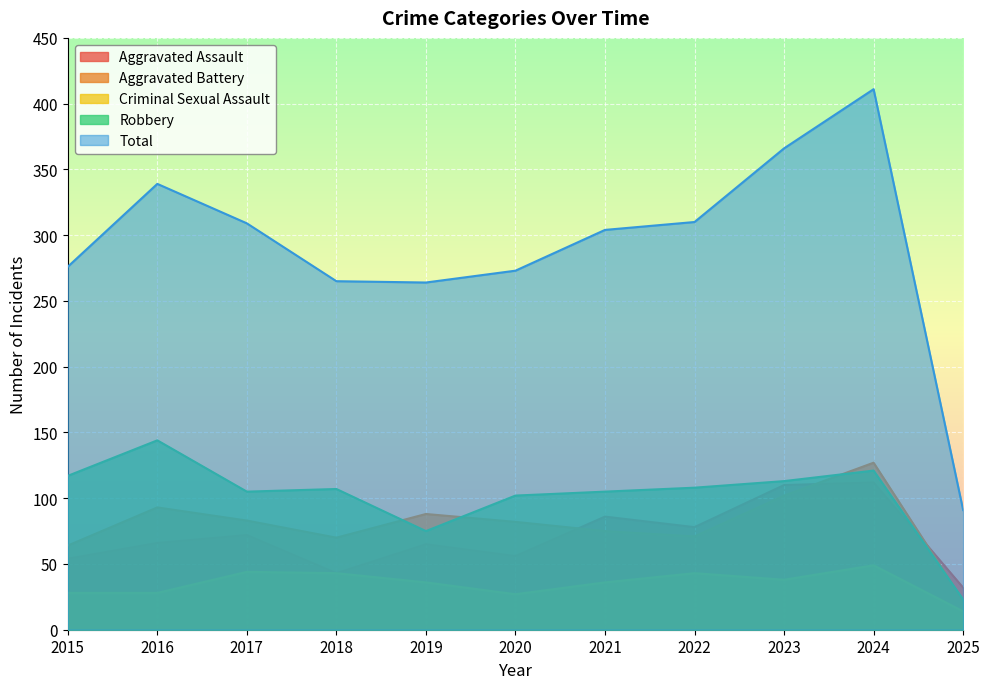

True or false: Criminal Sexual Assault and Robbery intersect in this chart.

False